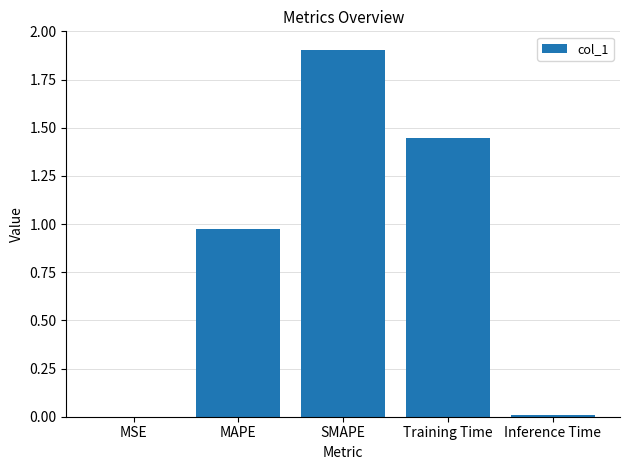

Is it true that the value at SMAPE is 2.6?

False